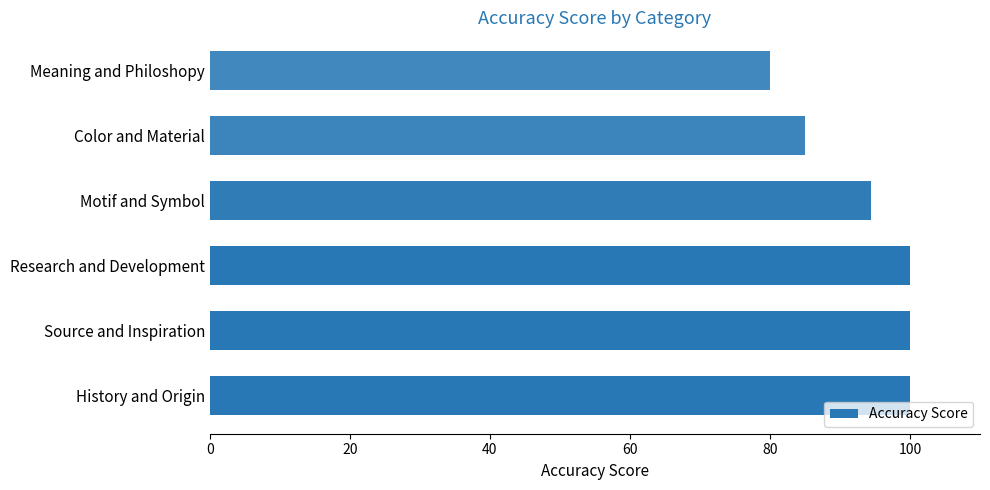

The value at History and Origin is 150.9. True or false?

False